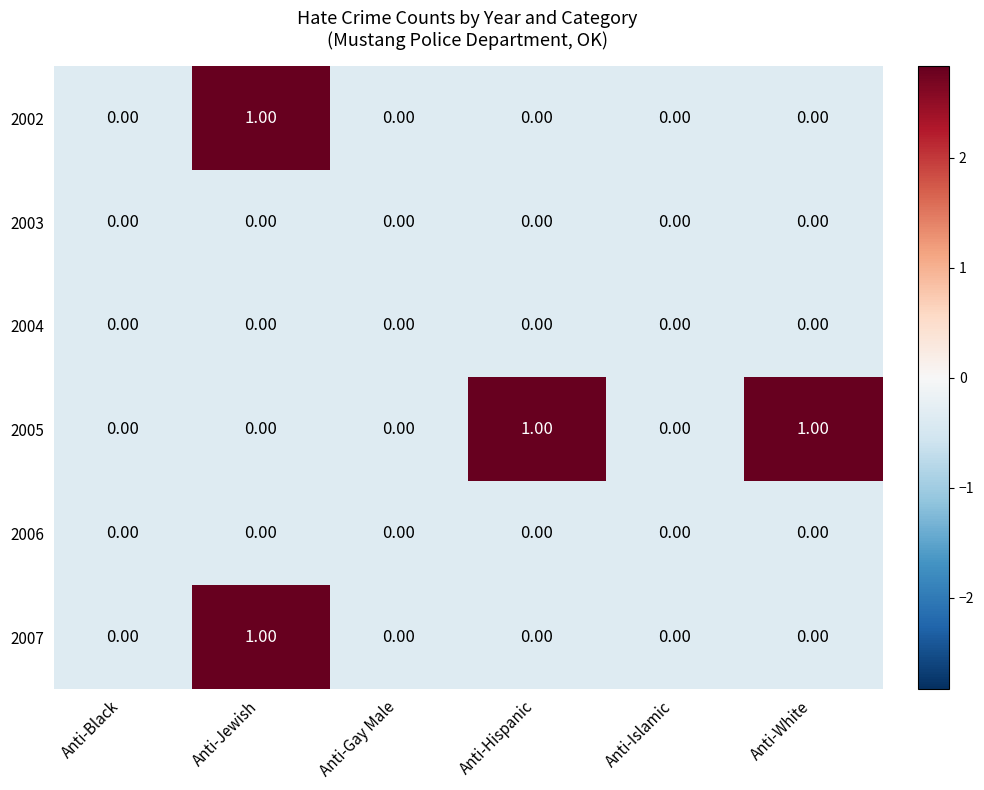

Is the value of 2002 at Anti-Gay Male greater than the value of 2007 at Anti-Jewish?

No